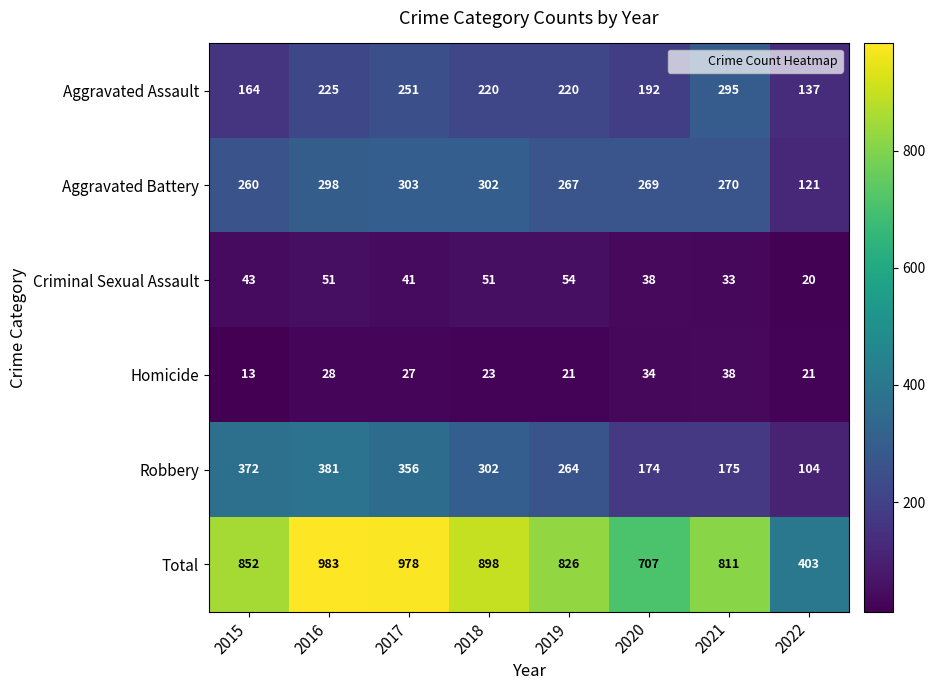

True or false: Total has a value of 978 at 2017.

True